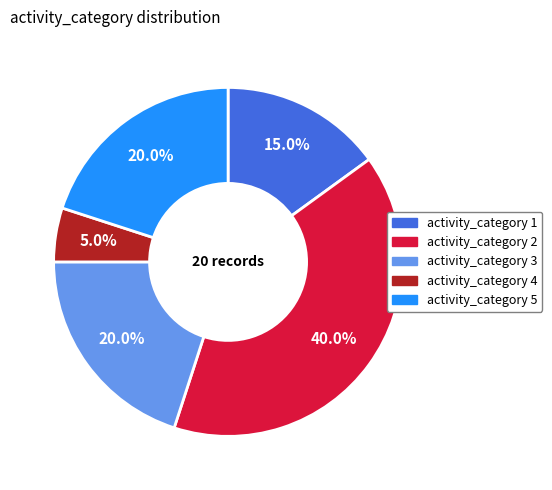

Is there a majority slice in this chart?

No